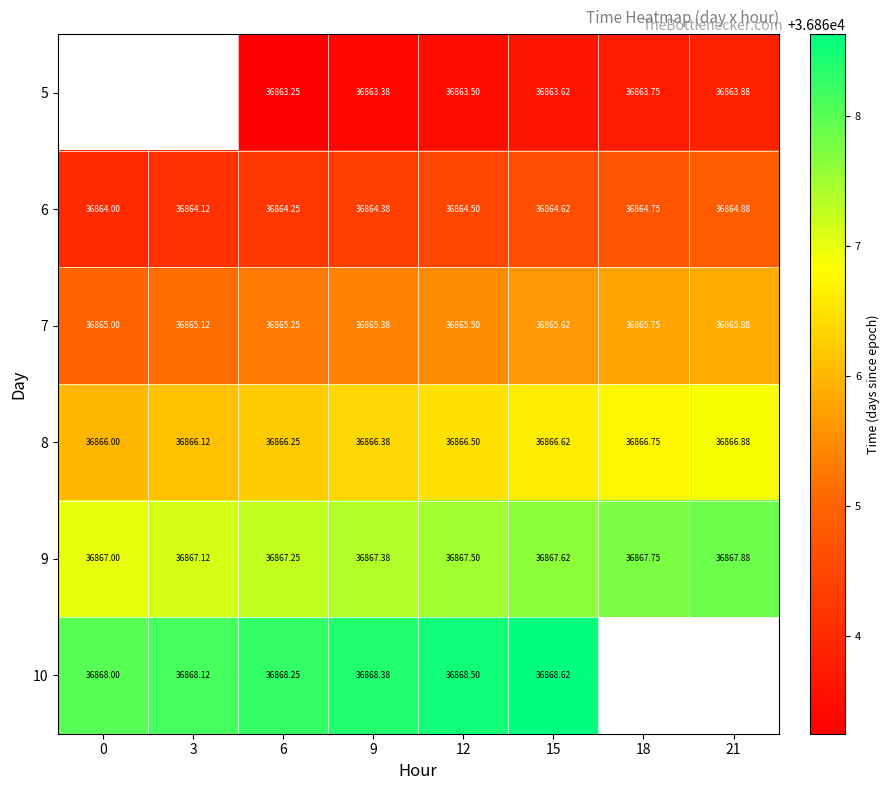

At which category does the chart reach its peak across all series?

15